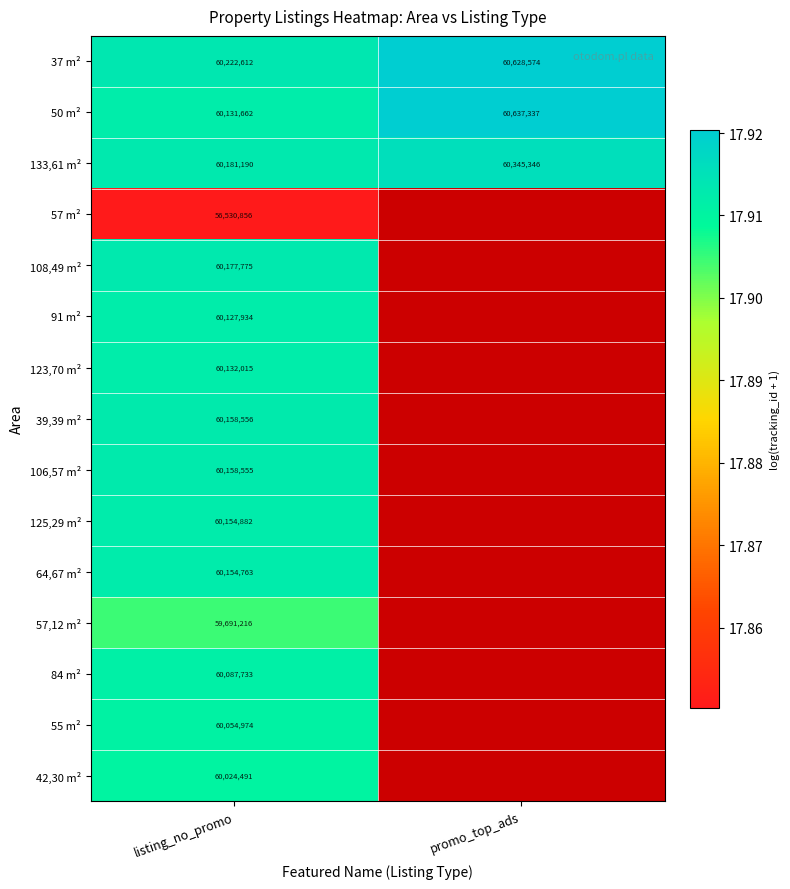

Where is 133,61 m² nearest to the value 60263268?

listing_no_promo